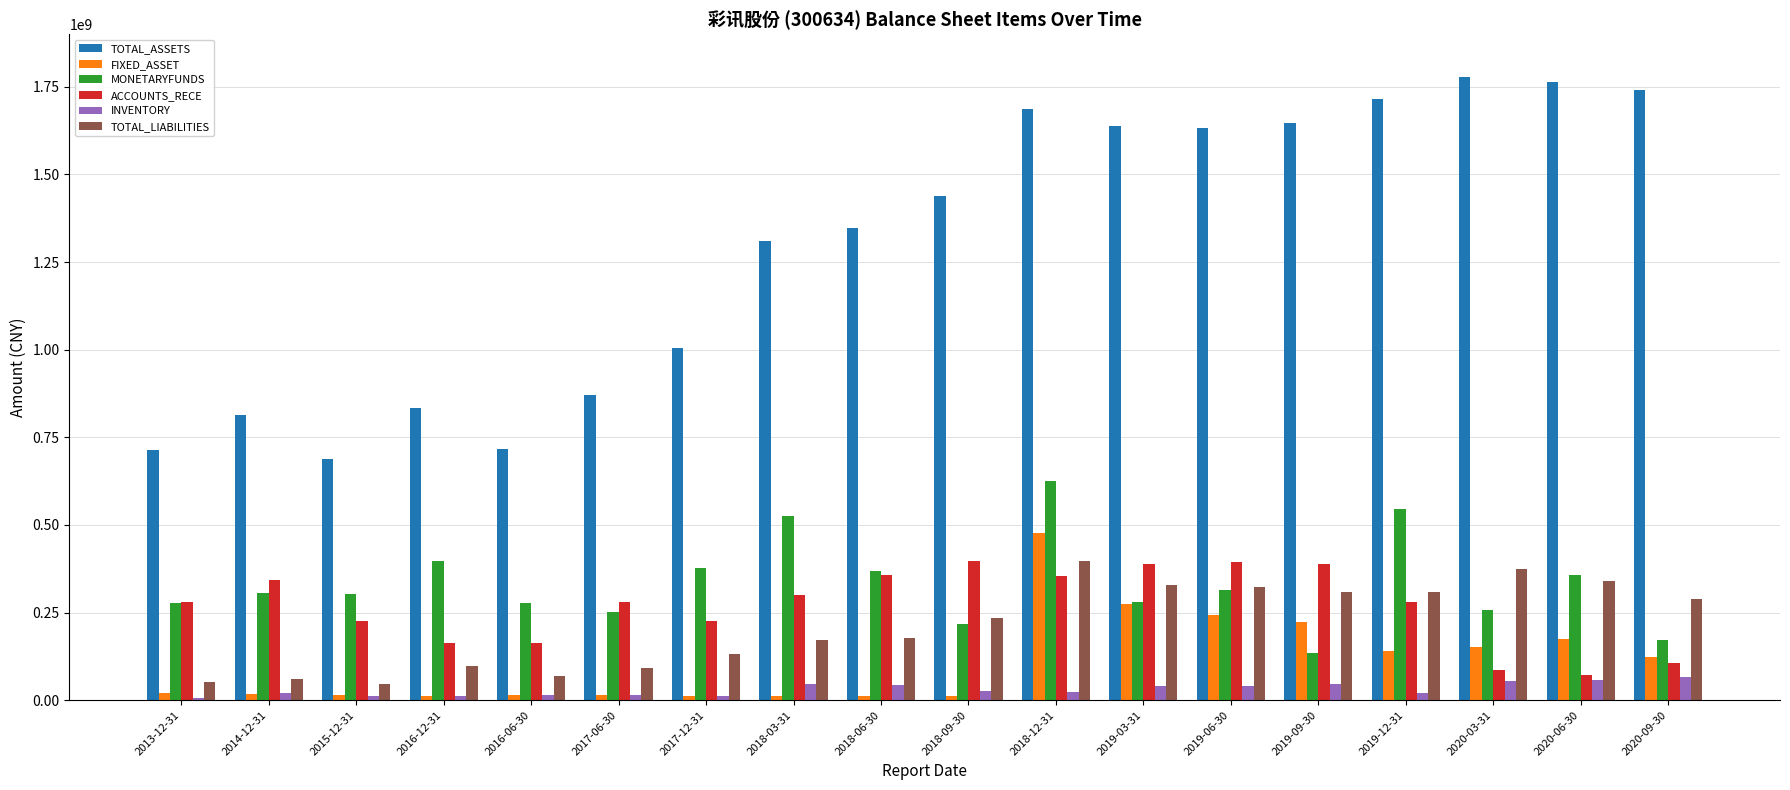

Which series has the widest spread of values?

TOTAL_ASSETS